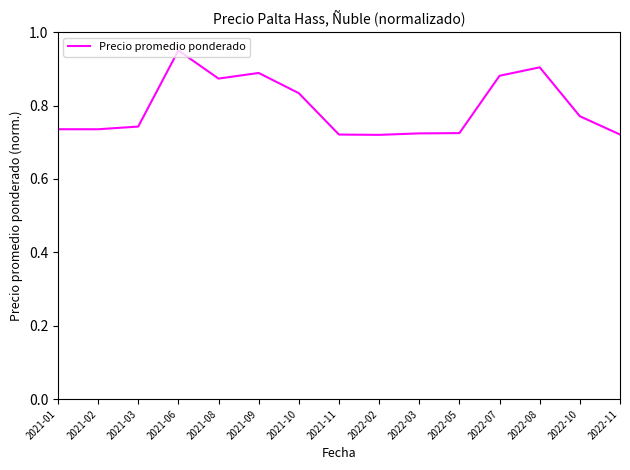

What position from the left is 2021-06?

4